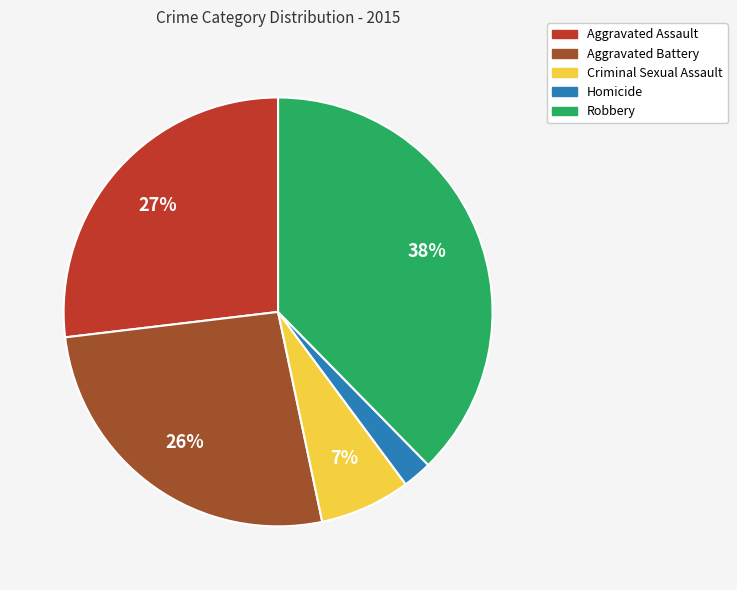

To the nearest percent, what portion does Homicide represent?

2%